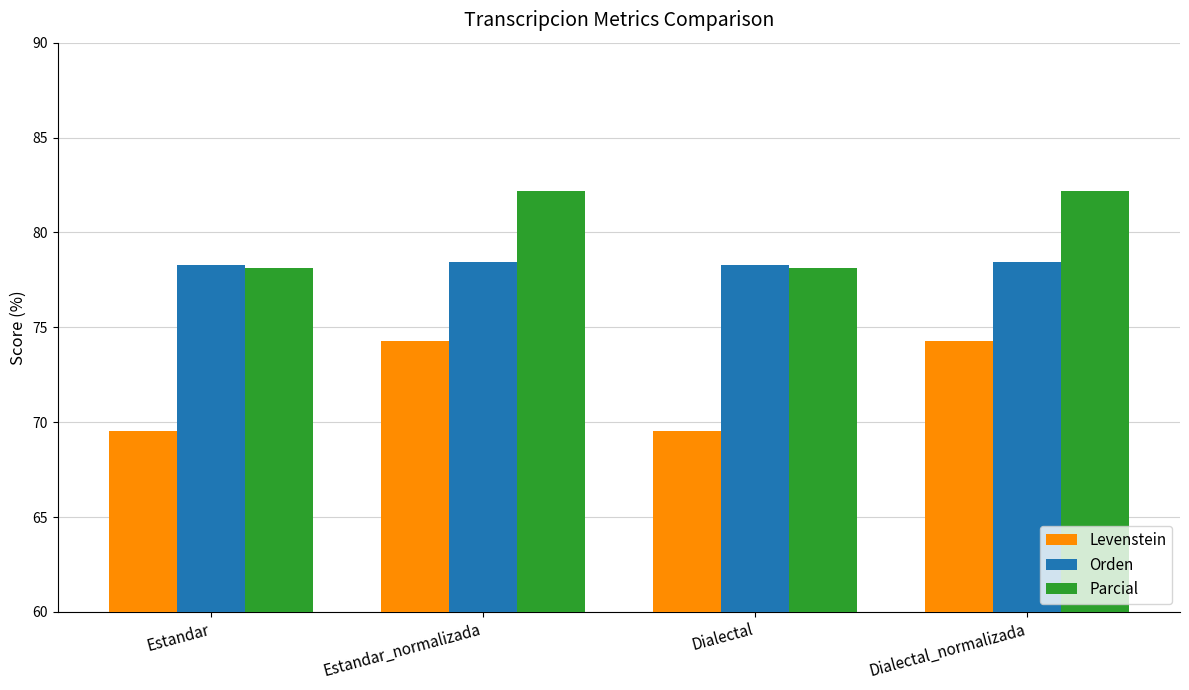

What is the sum of all Parcial values?

320.6